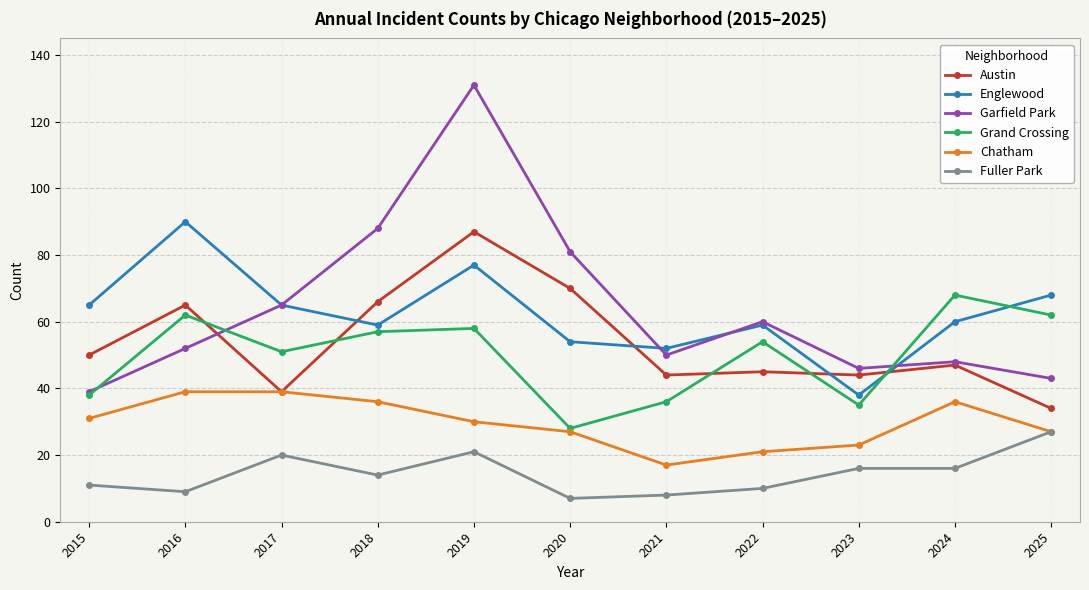

At how many categories does at least one series exceed 82?

3